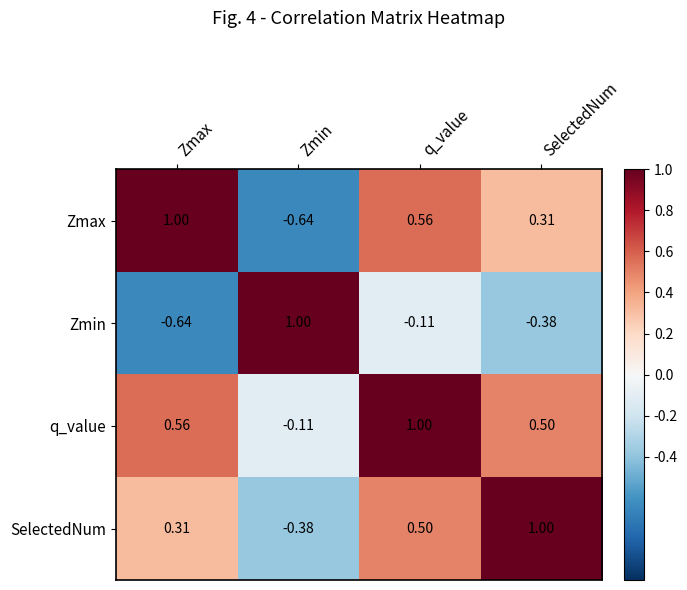

What is the total value across all series at SelectedNum?

1.4